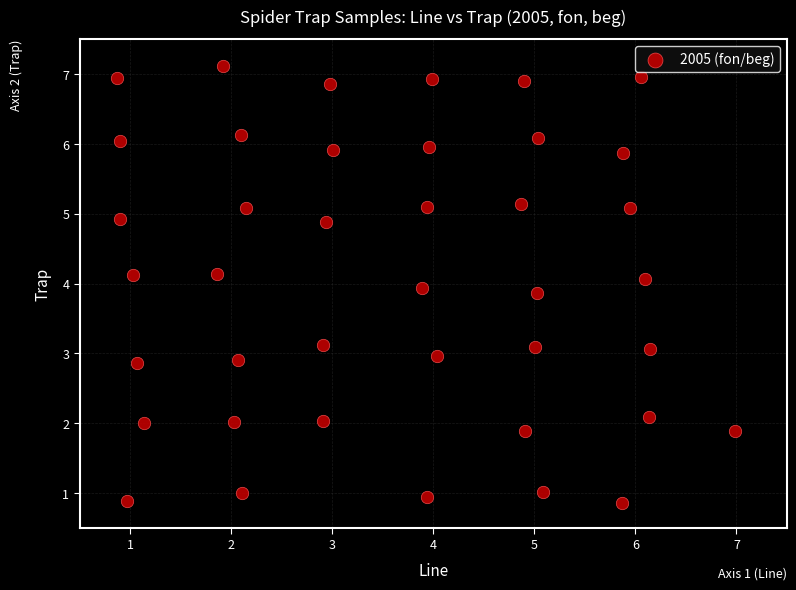

What is the range of Y values (max minus min)?

6.3